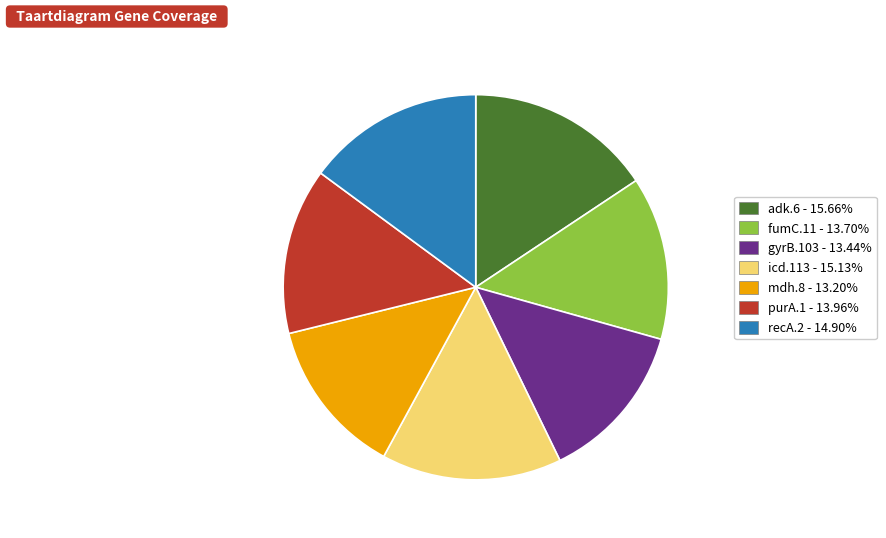

What is the ratio of the value at icd.113 - 15.13% to the value at mdh.8 - 13.20%?

1.1